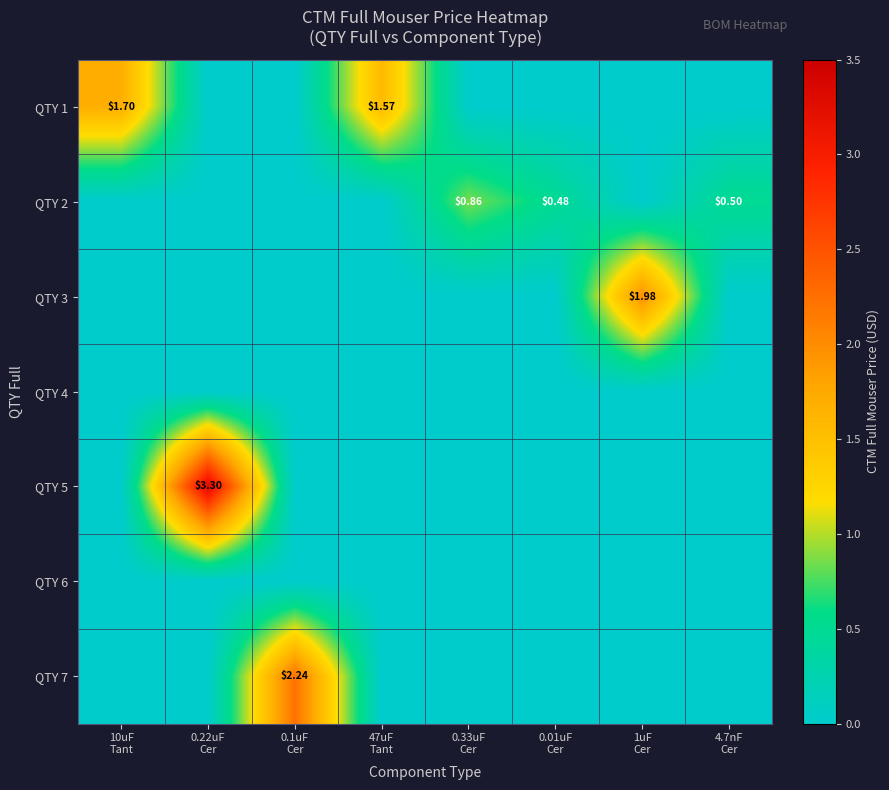

How many series are shown in this chart?

7